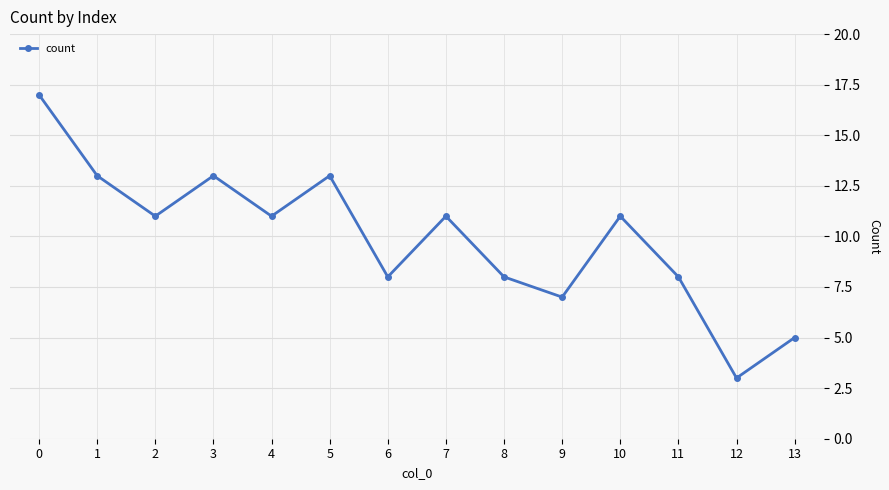

Read the value at 0, to the nearest 10.

20